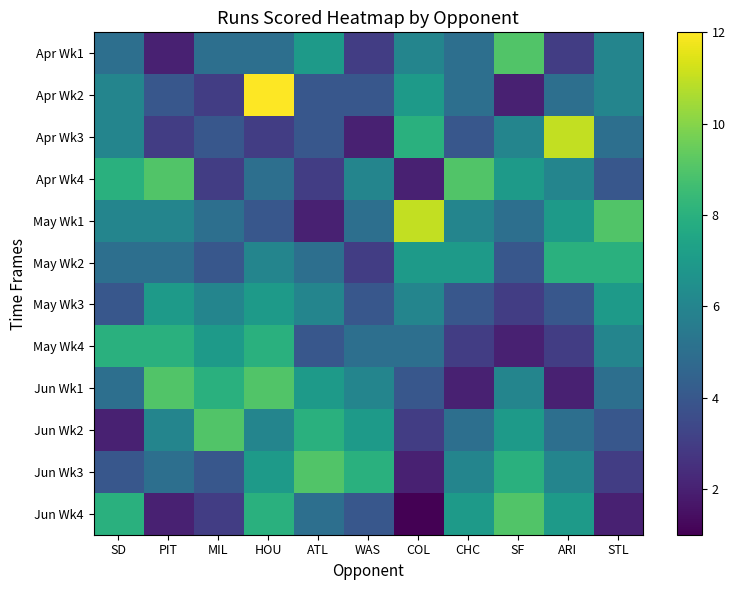

At how many categories does at least one series exceed 5?

11